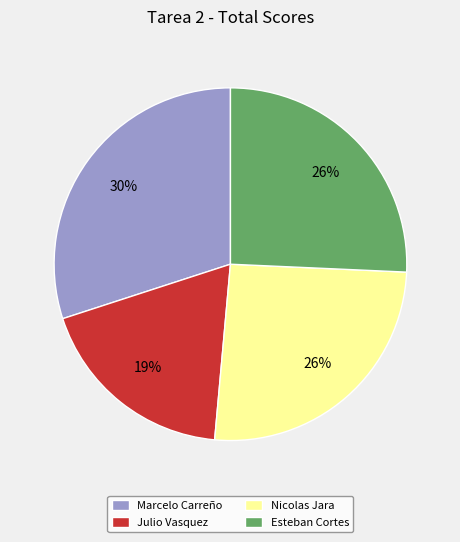

True or false: Julio Vasquez accounts for 9% of the total.

False